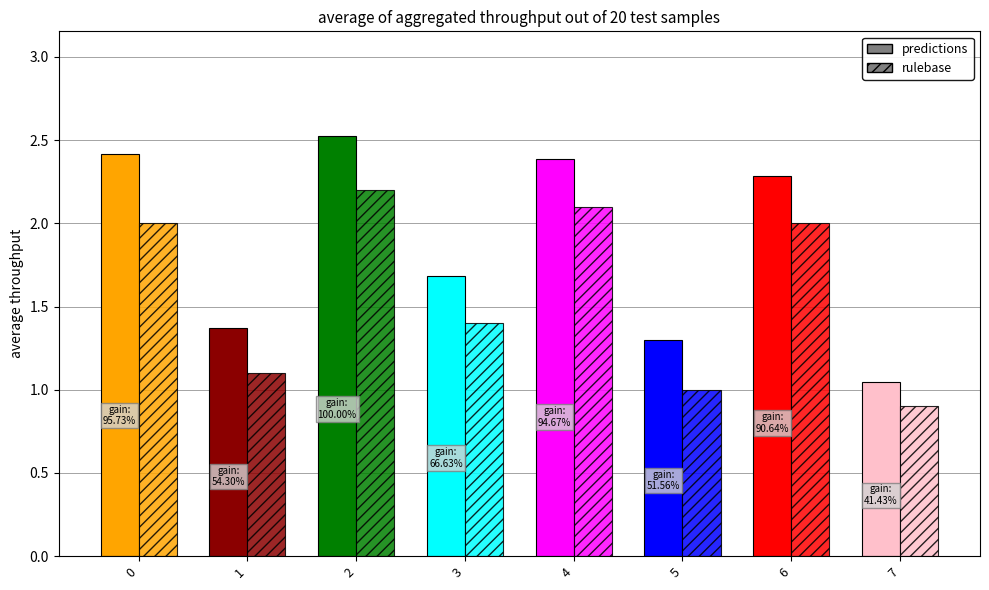

At which label does predictions reach its minimum?

7